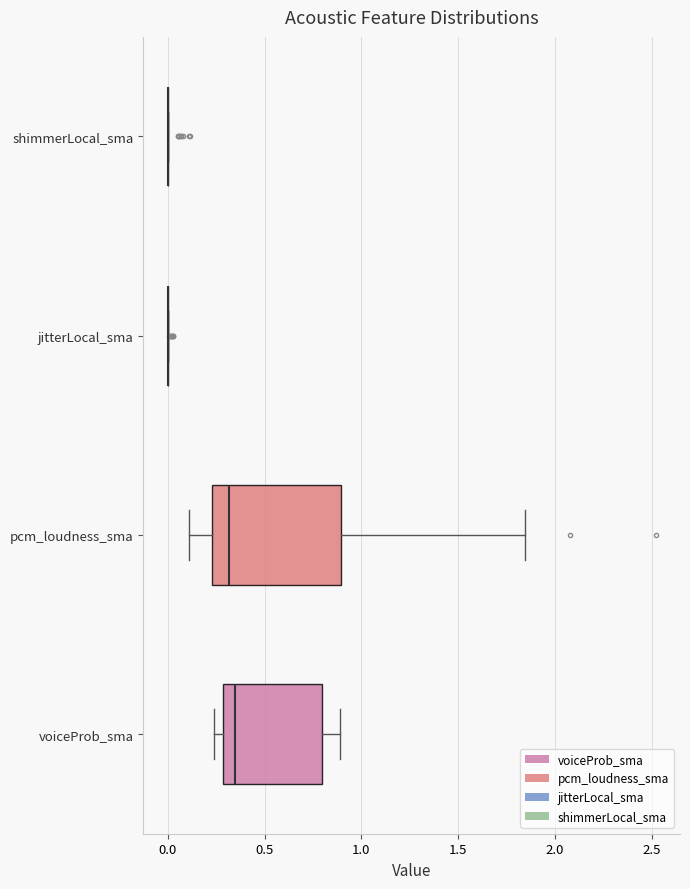

Reading bottom to top, transcribe this box plot: for each box, give where its median line is, the range the box spans, and where its two whiskers end, as read against the x-axis. The values are not printed on the chart, so give them approximately, as read against the axis.

voiceProb_sma: median 0.35, box 0.30 to 0.80, whiskers 0.25 to 0.90
pcm_loudness_sma: median 0.30, box 0.25 to 0.90, whiskers 0.10 to 1.85
jitterLocal_sma: box collapsed to a line at 0.00, whiskers 0.00 to 0.00
shimmerLocal_sma: box collapsed to a line at 0.00, whiskers 0.00 to 0.00